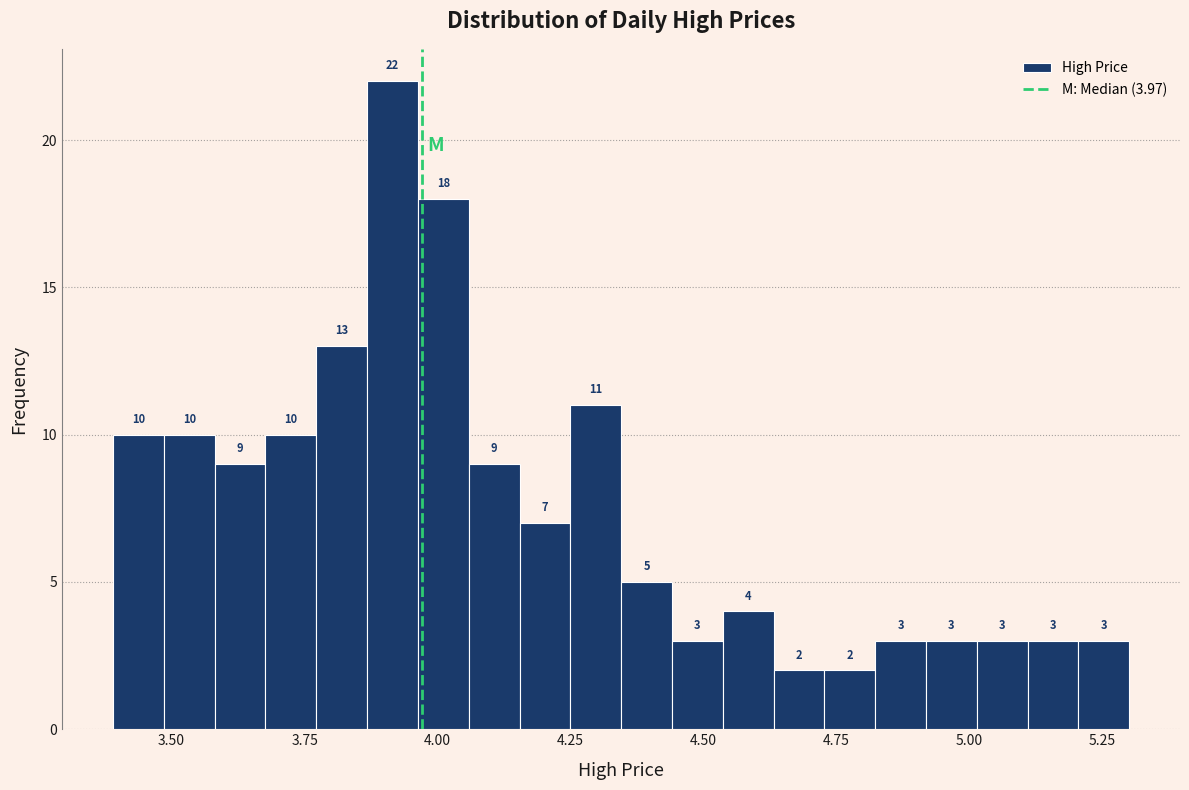

Read against the x-axis, roughly where is the centre of the tallest bar?

3.90